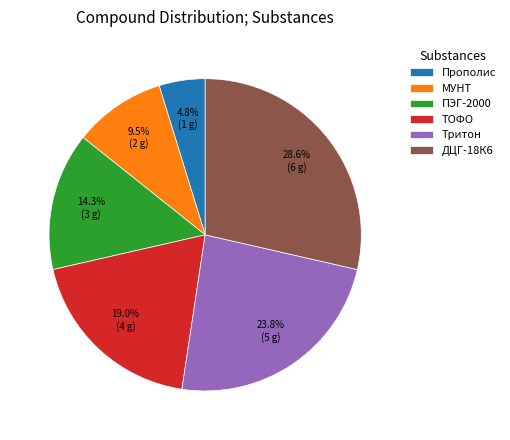

How many slices are in this pie chart?

6